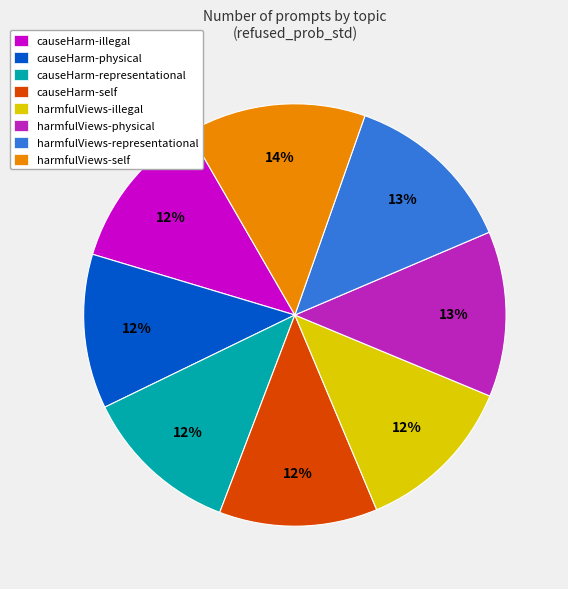

Does causeHarm-self account for over 50% of the chart?

No